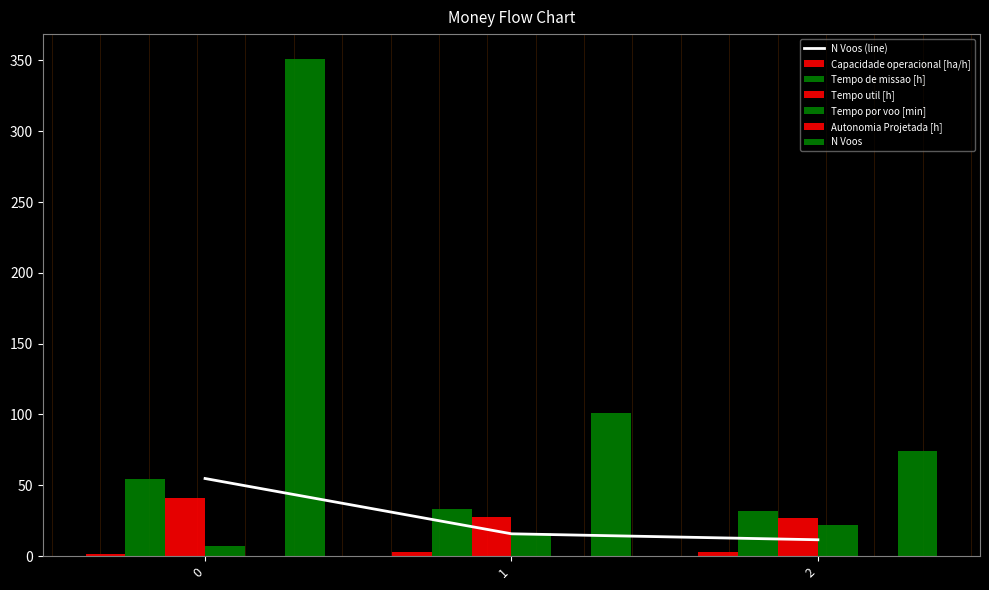

Does the chart contain stacked bars?

No